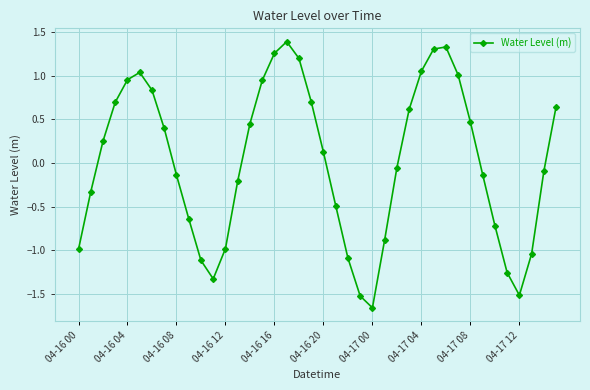

What is the value of the 23rd point from the left?

-1.1